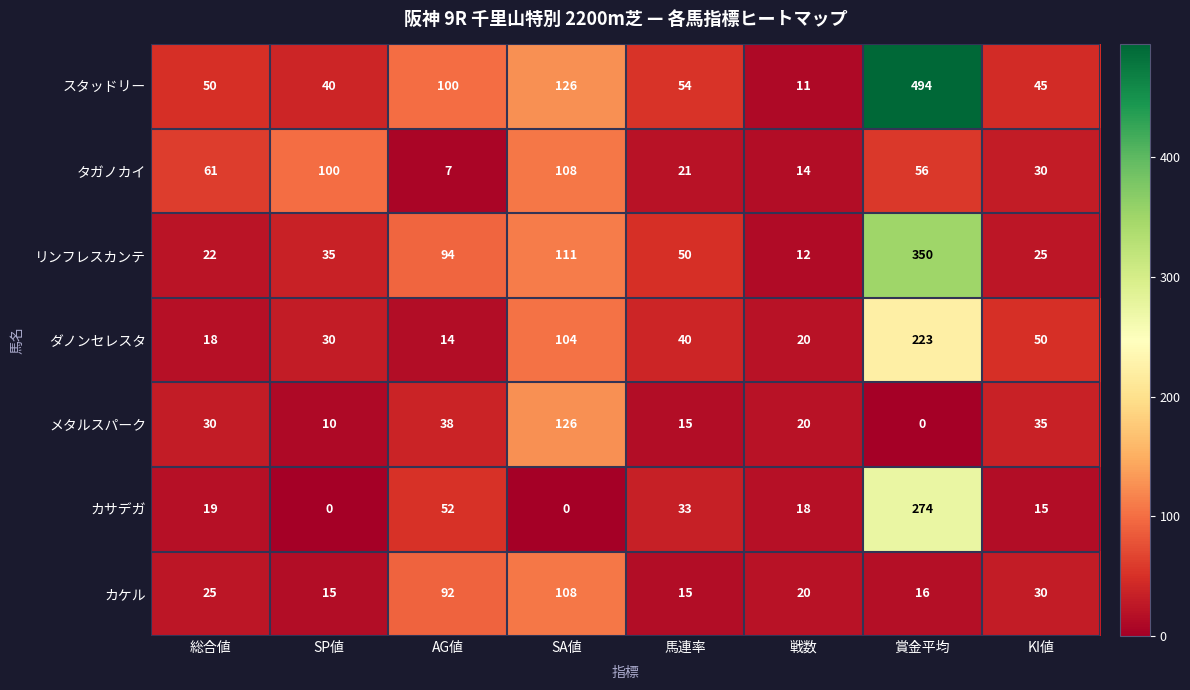

The ダノンセレスタ series shows 20 at 馬連率. True or false?

False